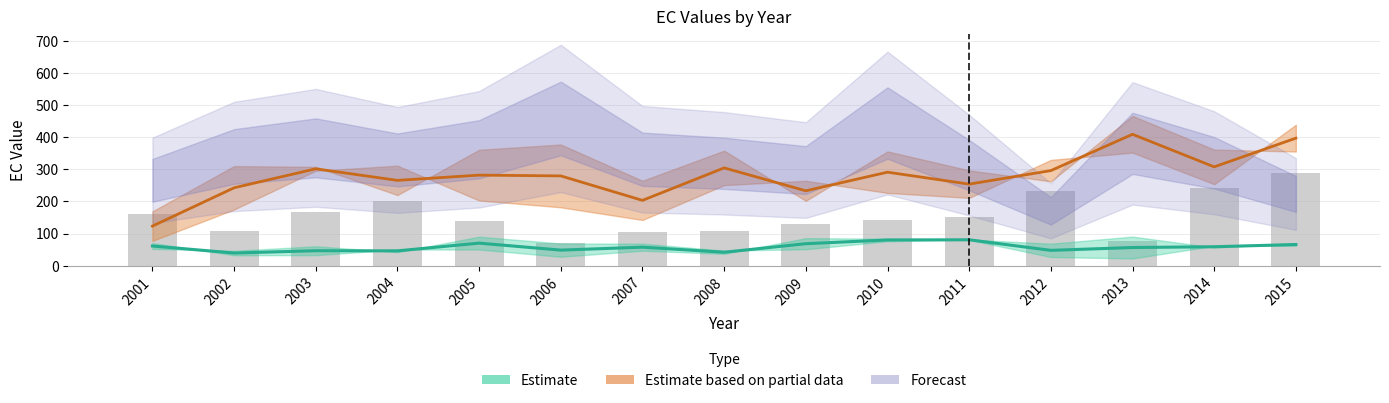

Which has a higher value, 2015 or 2010?

2010